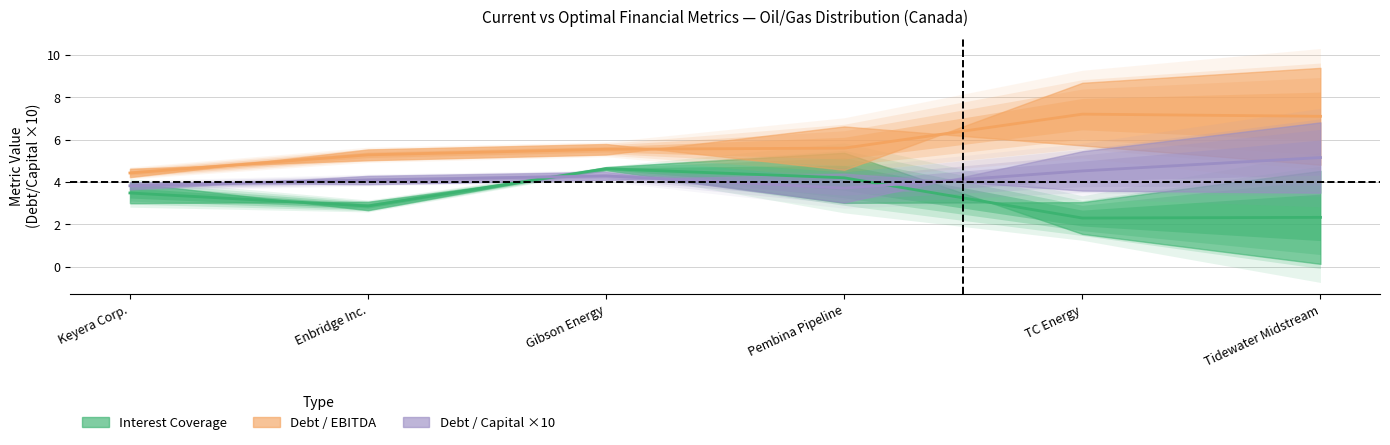

What is the approximate value of current_debt_capital at Keyera Corp.?

0.4